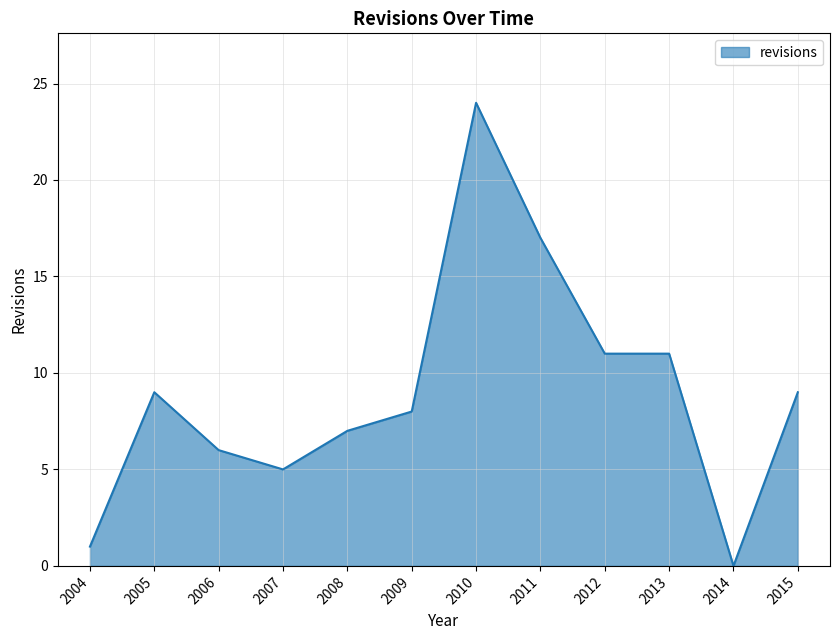

What is the maximum value shown in the chart?

24